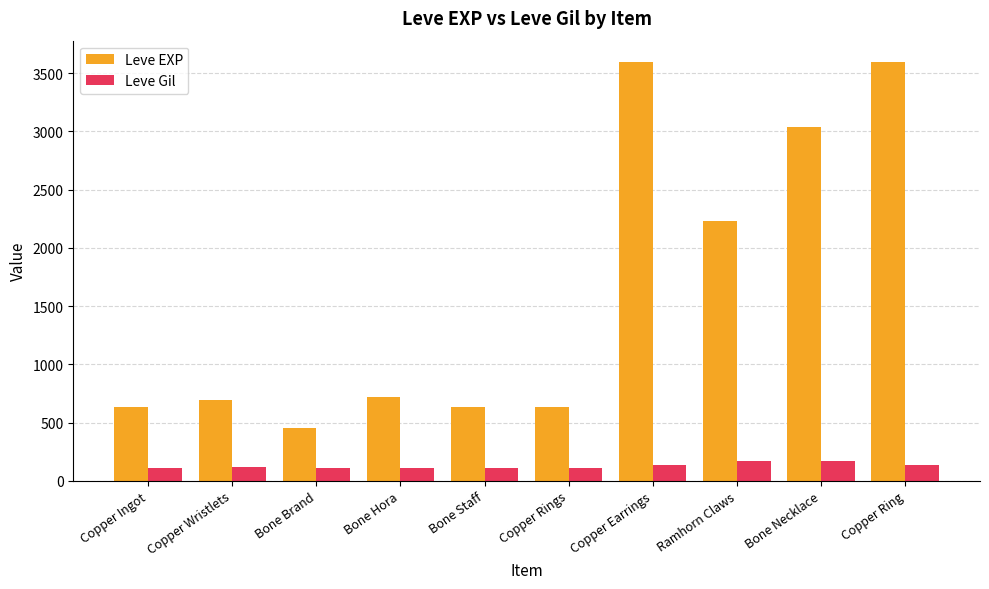

How many series are shown in this chart?

2